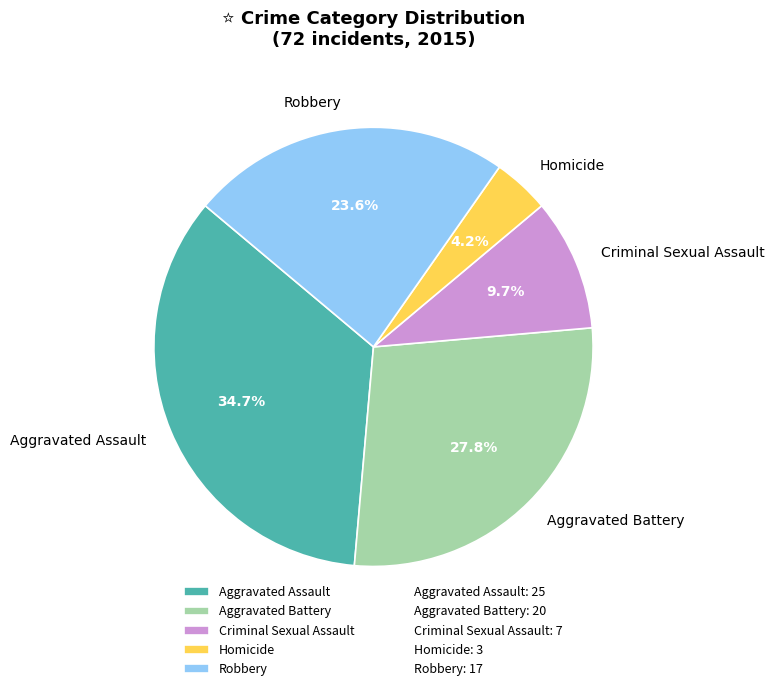

What is the smallest slice in the pie chart?

Homicide